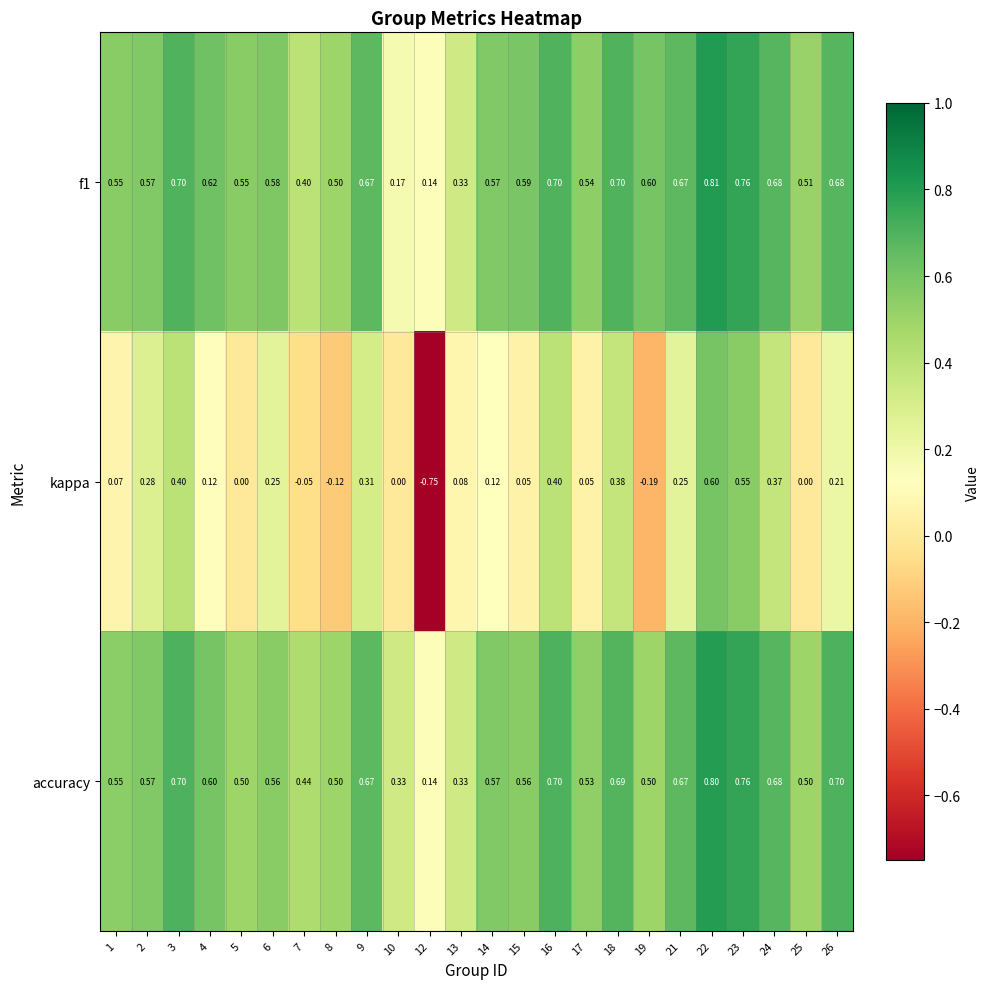

List the series in order of their peak value, highest first.

f1, accuracy, kappa